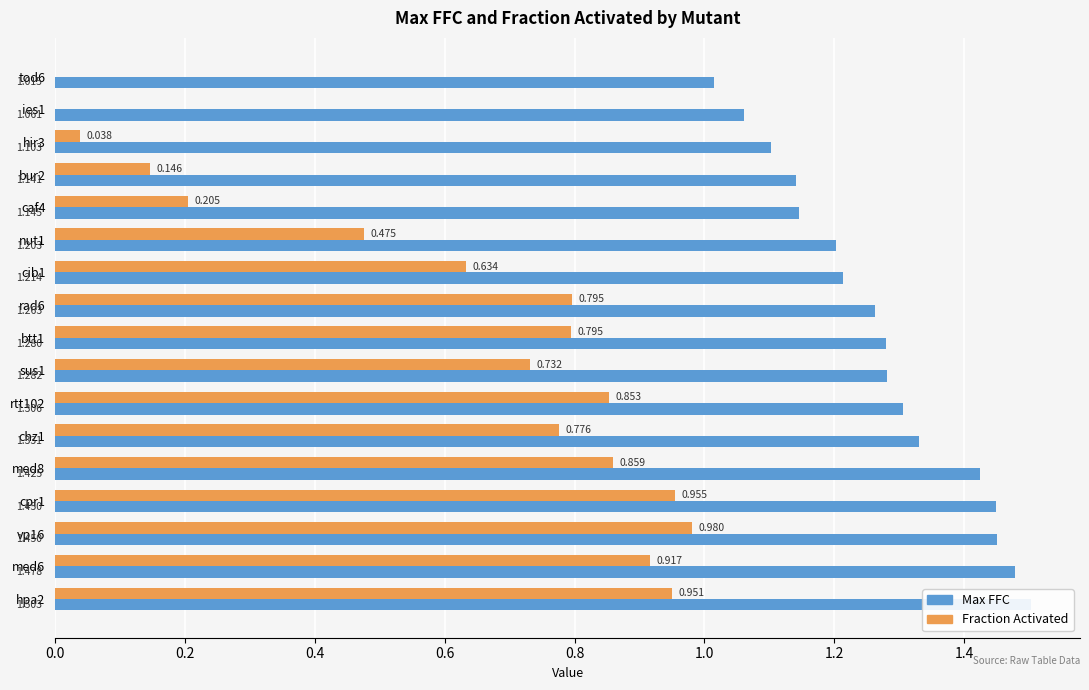

How many values in Fraction Activated are above zero?

15